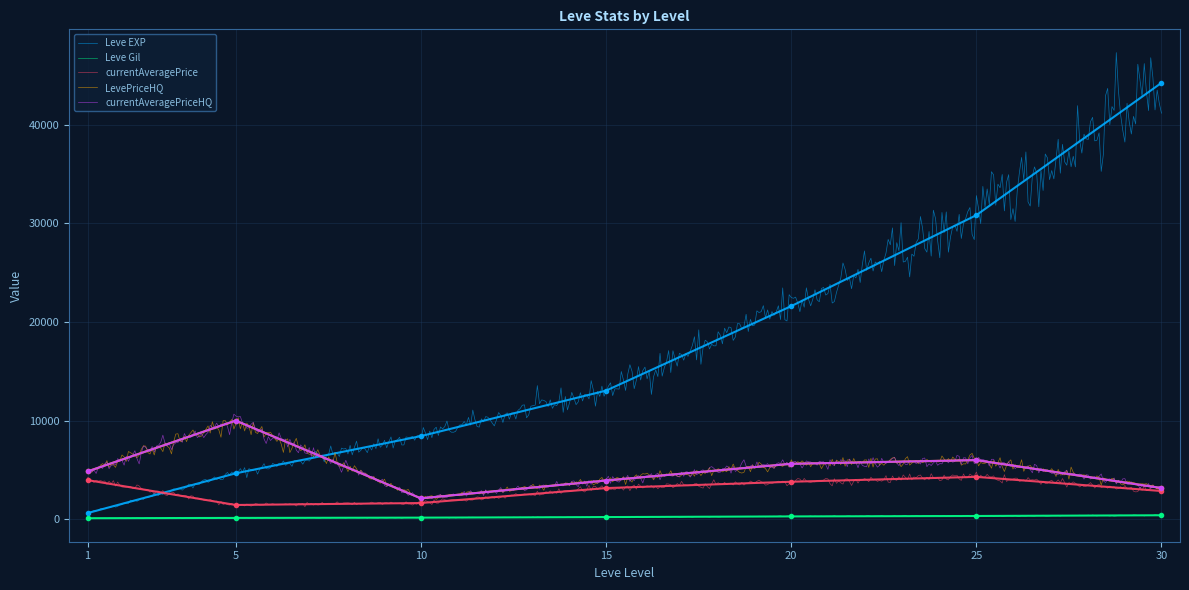

What is the highest value of the Leve Gil series?

462.0